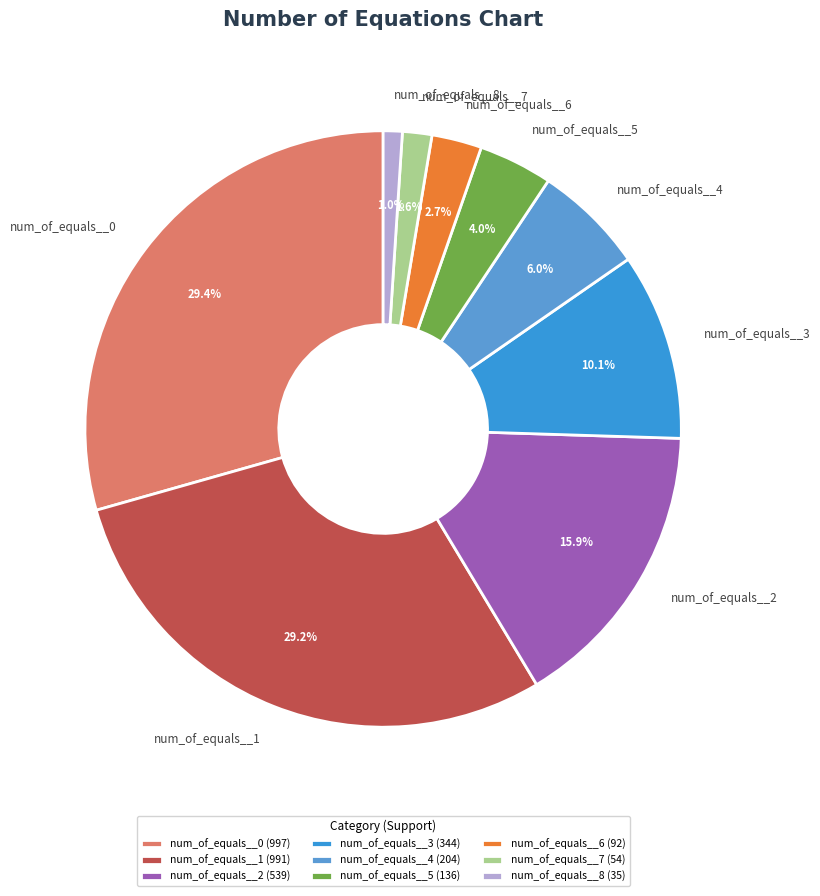

The num_of_equals__8 slice represents 11% of the pie. True or false?

False